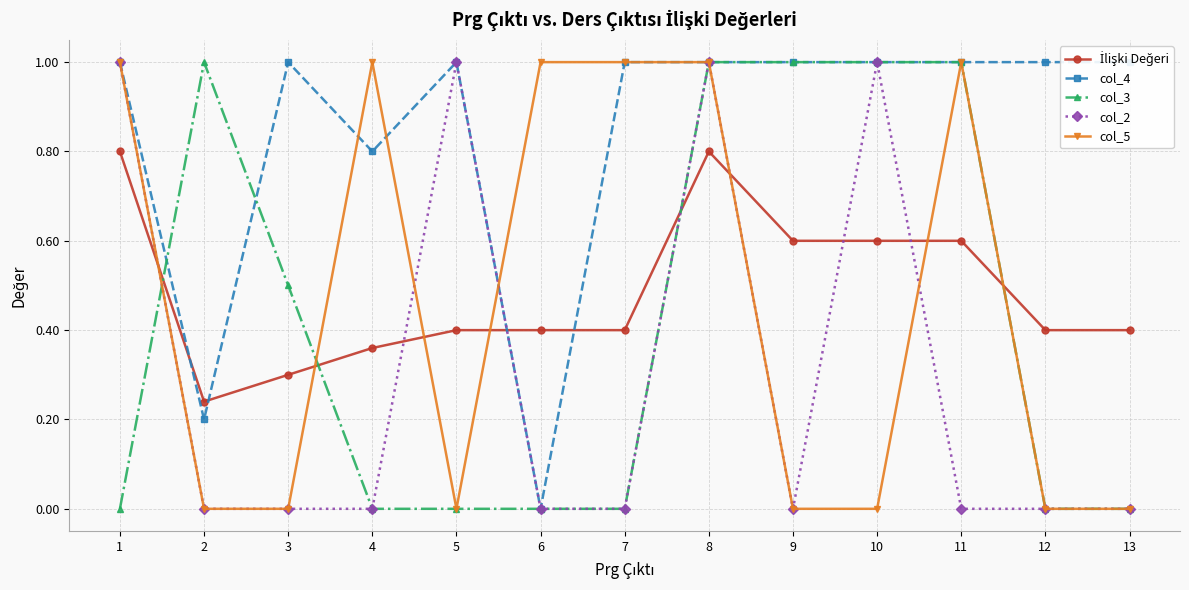

Reading left to right, extract all data points from this chart.

İlişki Değeri: 0.8	0.2	0.3	0.4	0.4	0.4	0.4	0.8	0.6	0.6	0.6	0.4	0.4
col_4: 1.0	0.2	1.0	0.8	1.0	0.0	1.0	1.0	1.0	1.0	1.0	1.0	1.0
col_3: 0.0	1.0	0.5	0.0	0.0	0.0	0.0	1.0	1.0	1.0	1.0	0.0	0.0
col_2: 1.0	0.0	0.0	0.0	1.0	0.0	0.0	1.0	0.0	1.0	0.0	0.0	0.0
col_5: 1.0	0.0	0.0	1.0	0.0	1.0	1.0	1.0	0.0	0.0	1.0	0.0	0.0